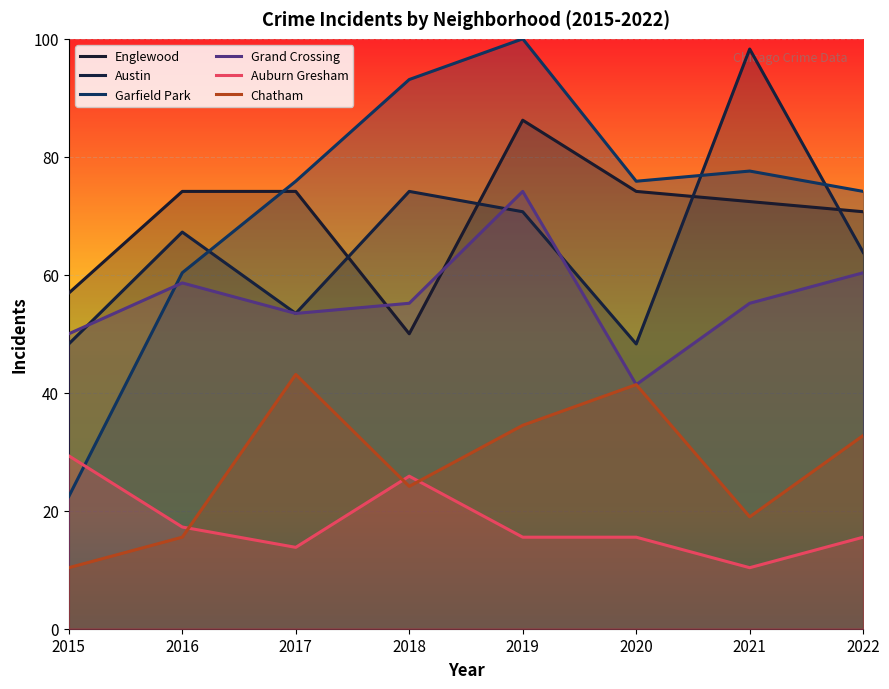

What is the sum of all Auburn Gresham values?

143.1